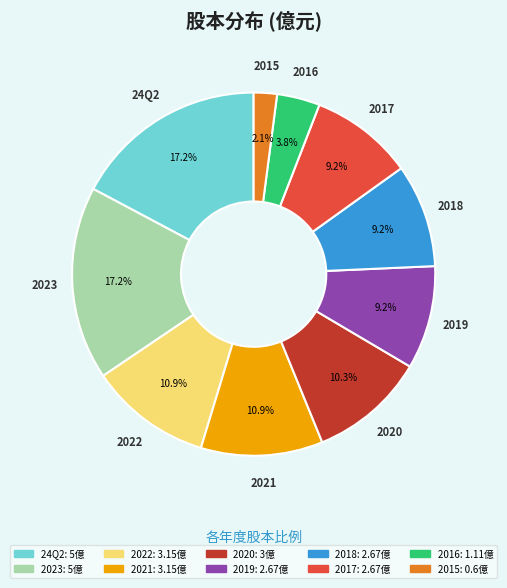

Is there a majority slice in this chart?

No